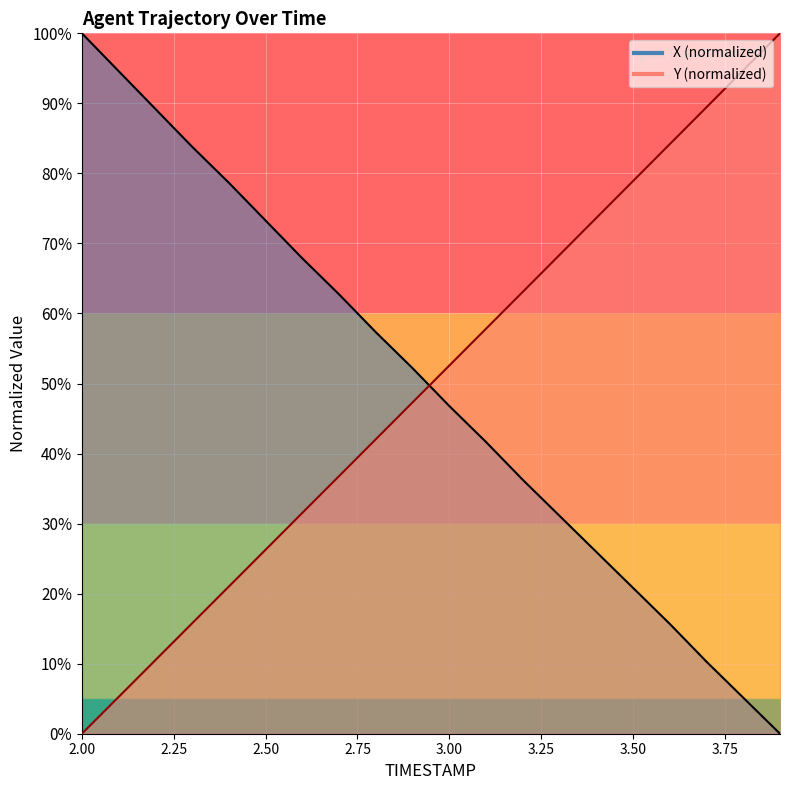

What position from the left is 3.4?

15